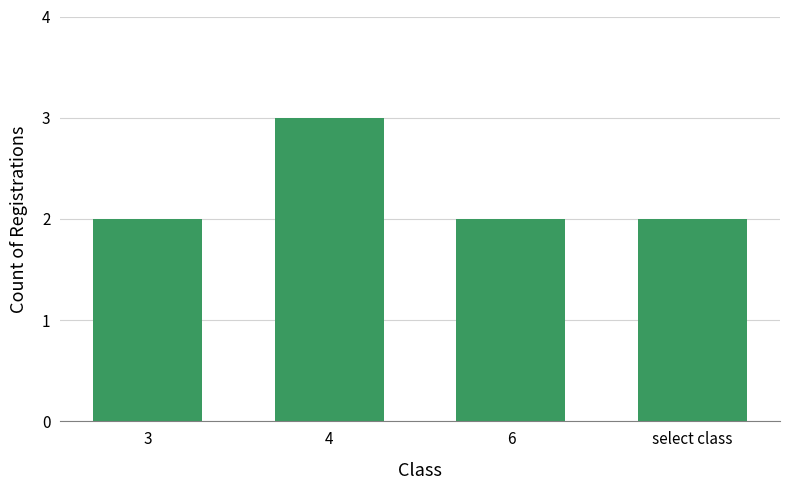

Approximately how many times larger is the value at select class compared to 6?

1.0